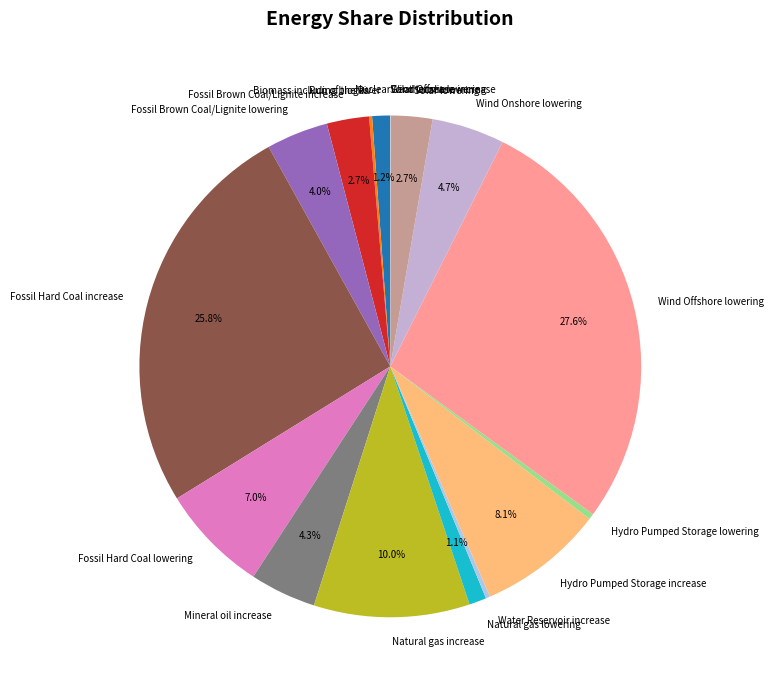

What is the ratio of the value at Run of the River to the value at Fossil Brown Coal/Lignite lowering?

0.3